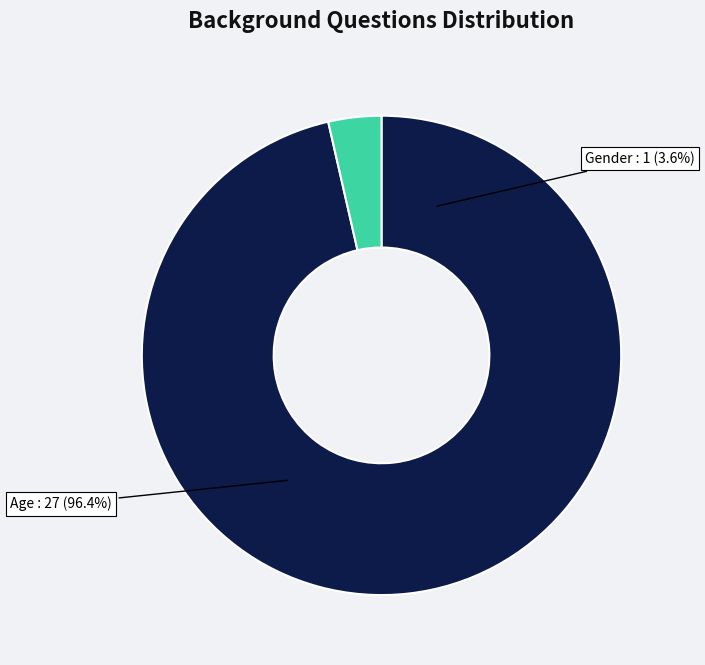

To the nearest percent, what is the combined percentage of Age and Gender?

100%